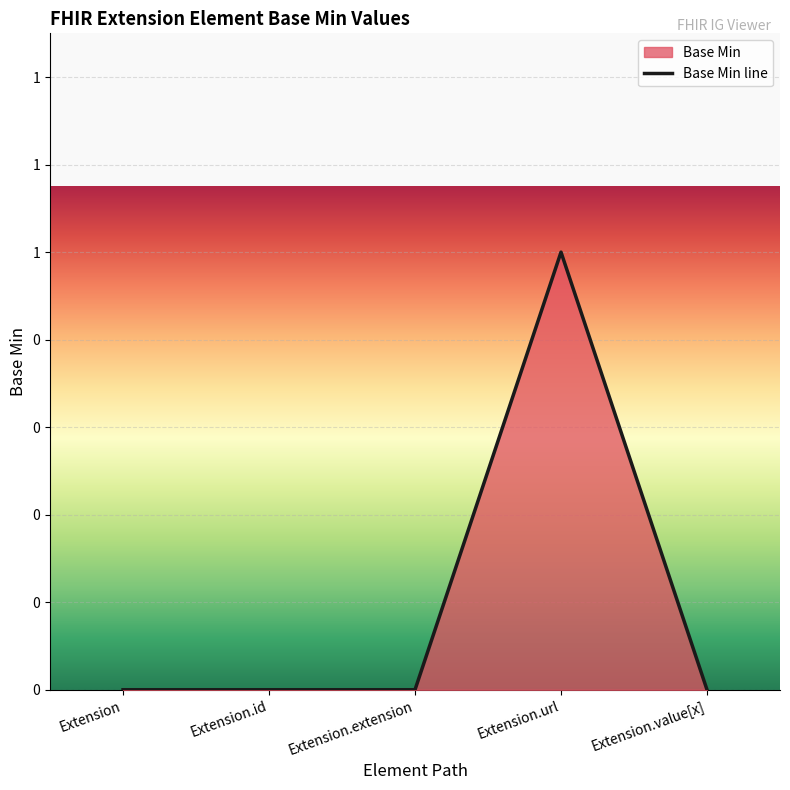

At which category does the data reach its first local peak?

Extension.url